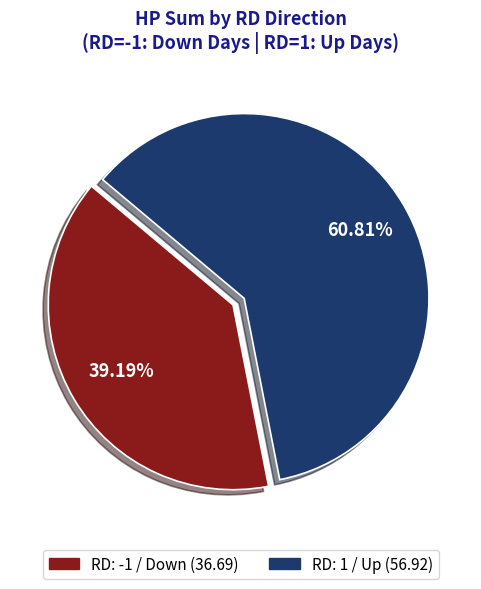

Does any single category account for the majority?

Yes